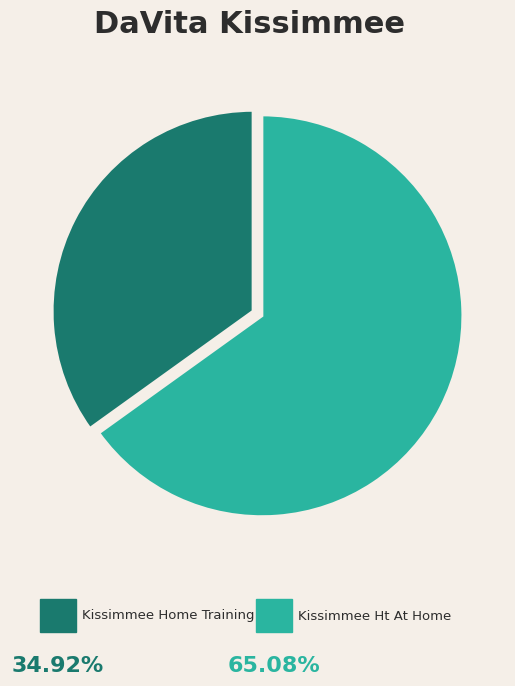

Is there a majority slice in this chart?

Yes